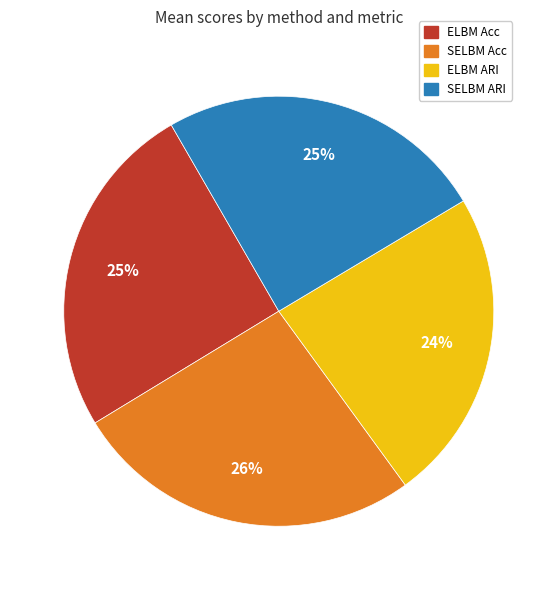

Is there any slice that represents more than half of the pie?

No